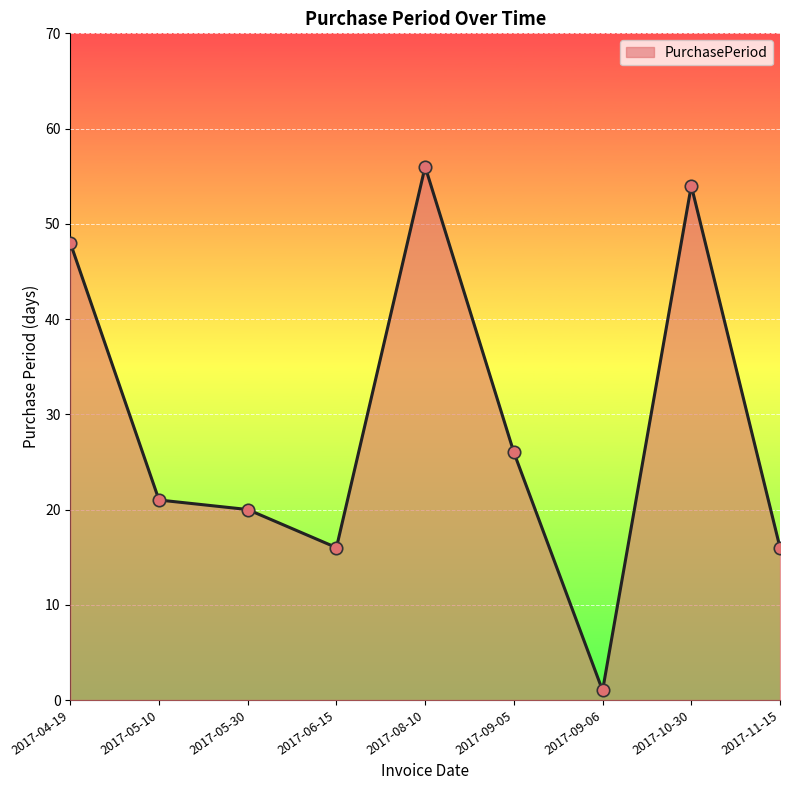

What is the change in value from 2017-05-30 to 2017-10-30?

+34